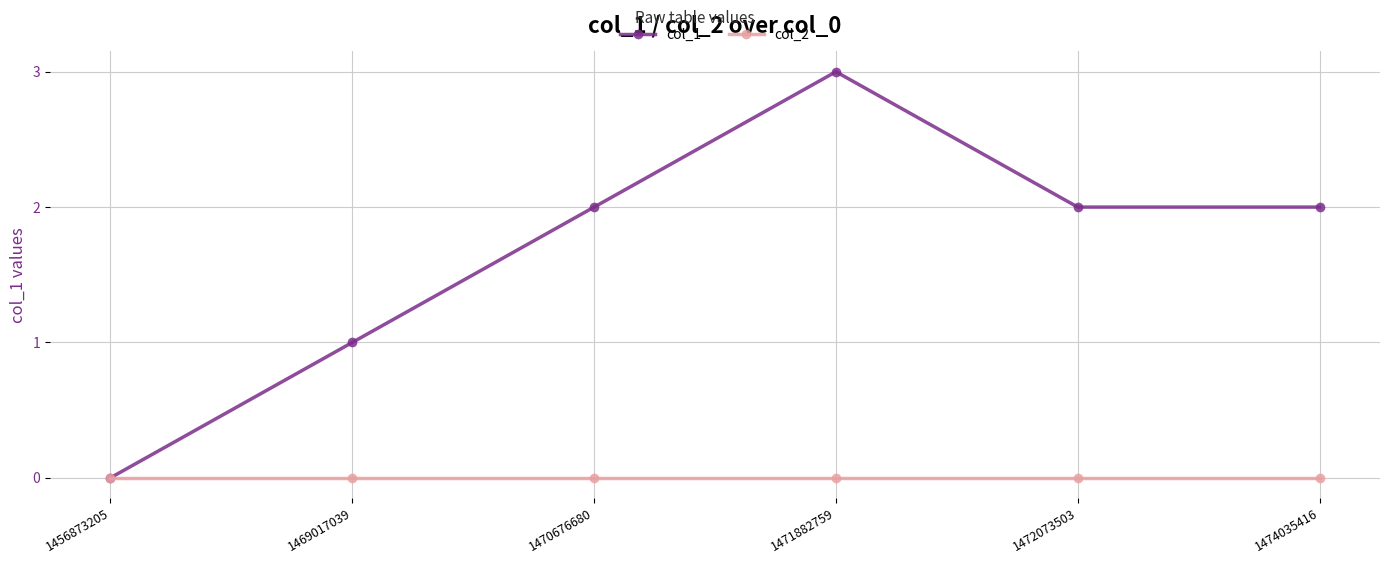

How many interior local peaks does the col_1 series have?

1